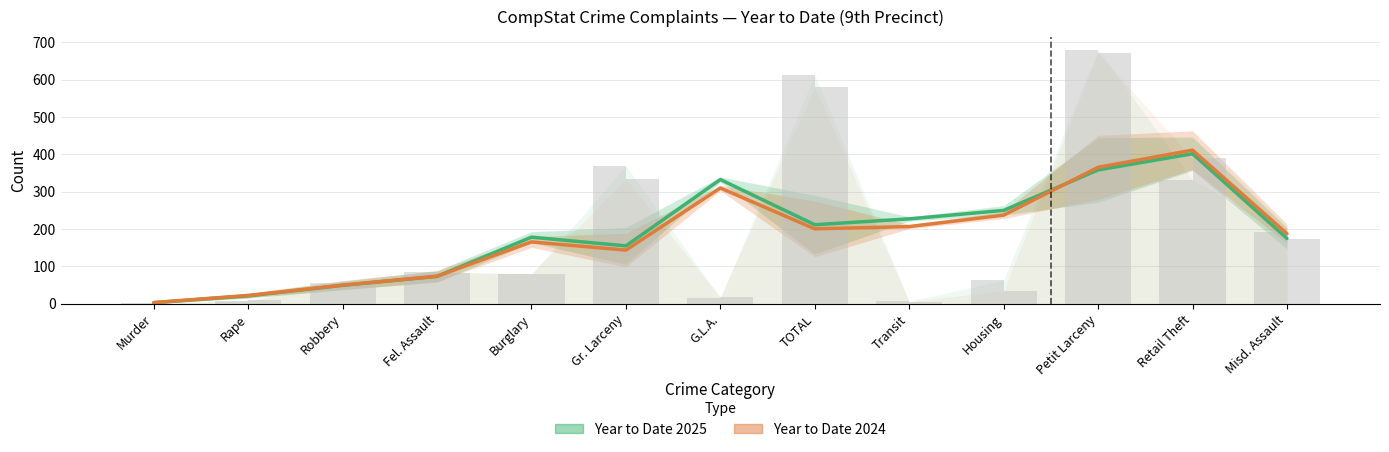

What is the difference between the highest and lowest values at Murder?

0.3